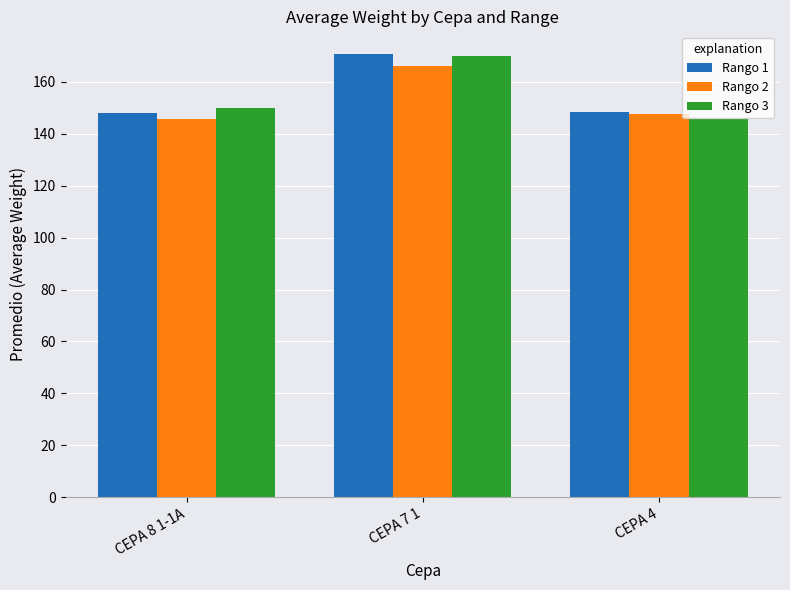

At which category does the chart reach its peak across all series?

CEPA 7 1